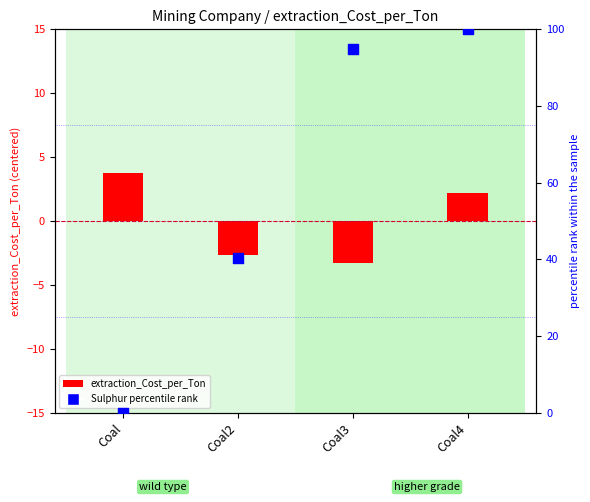

At how many categories does at least one series exceed 90?

2